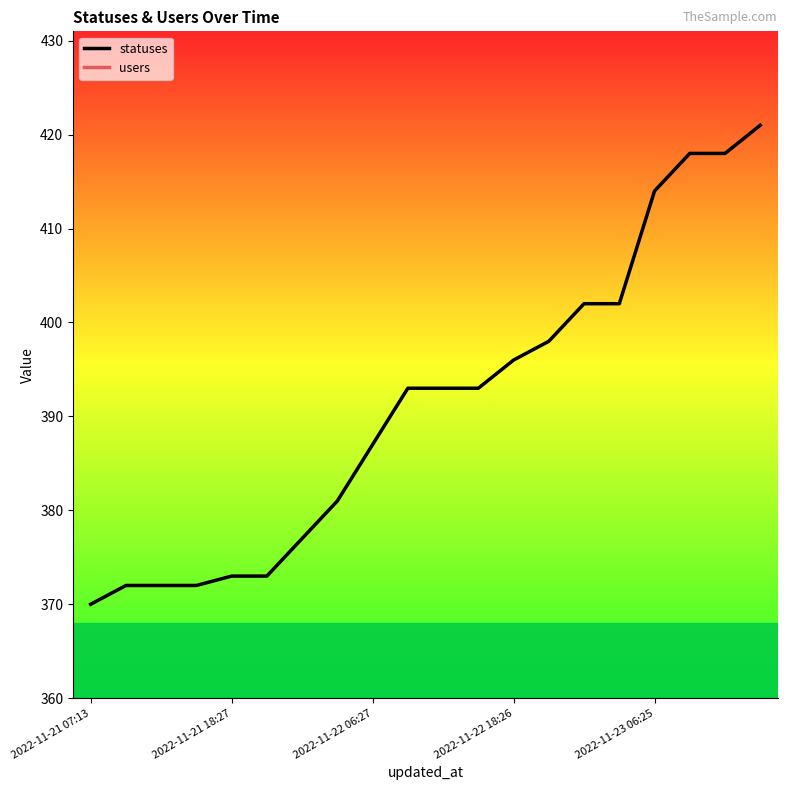

Is it true that users equals 5 at 15?

False